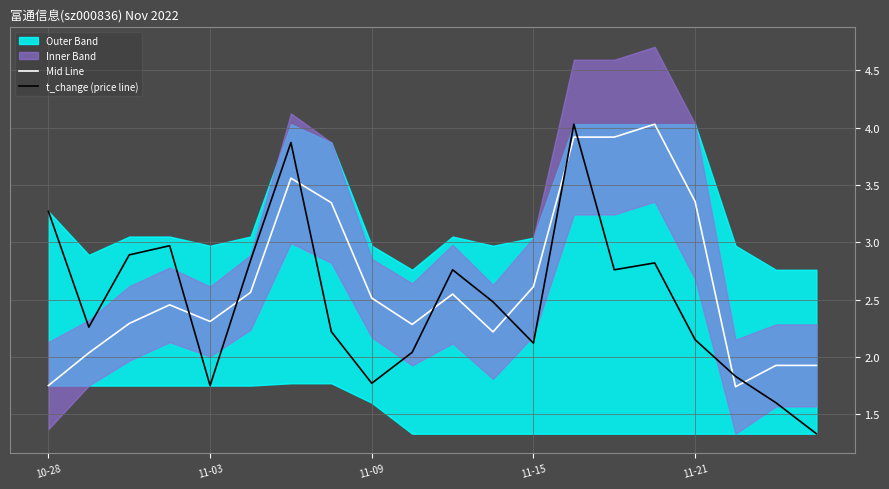

At which category is the sum across all series the highest?

13